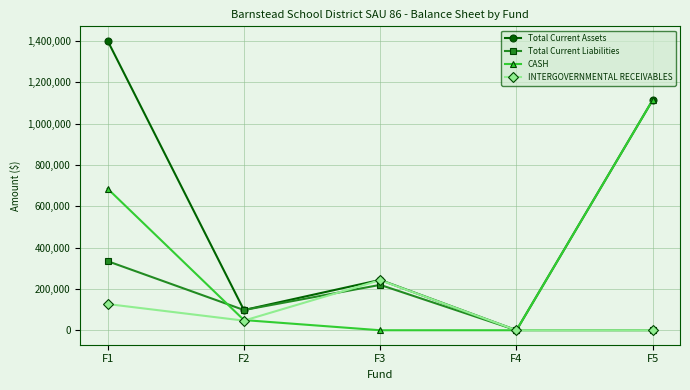

What is the maximum value for INTERGOVERNMENTAL RECEIVABLES?

242696.8